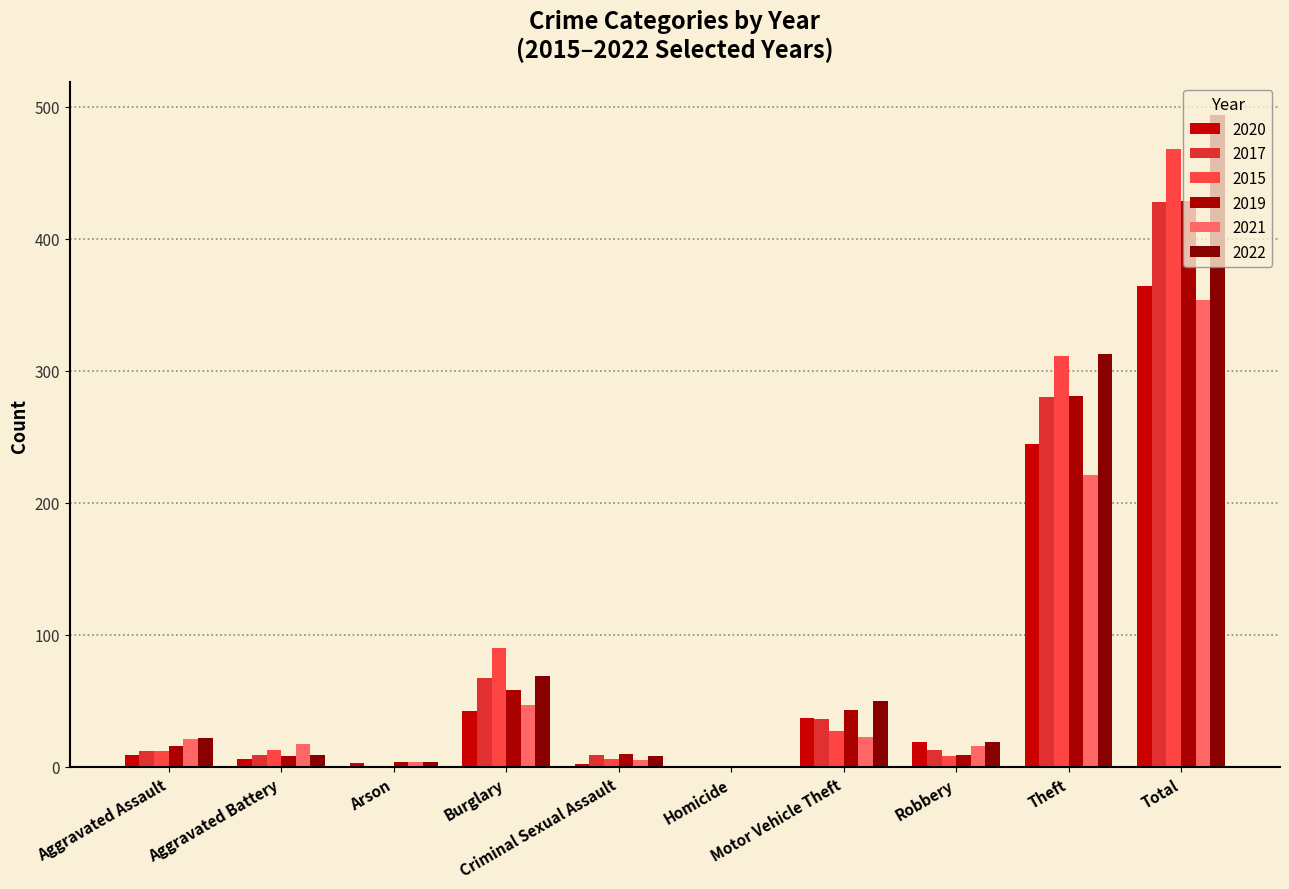

What is the total value across all series at Homicide?

2